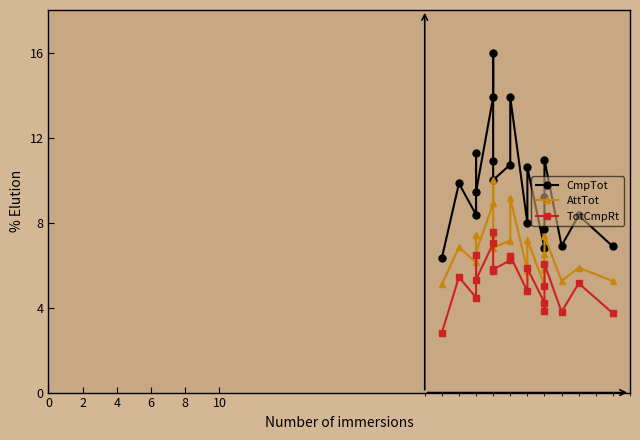

True or false: CmpTot has a value of 16.3 at 6.

False